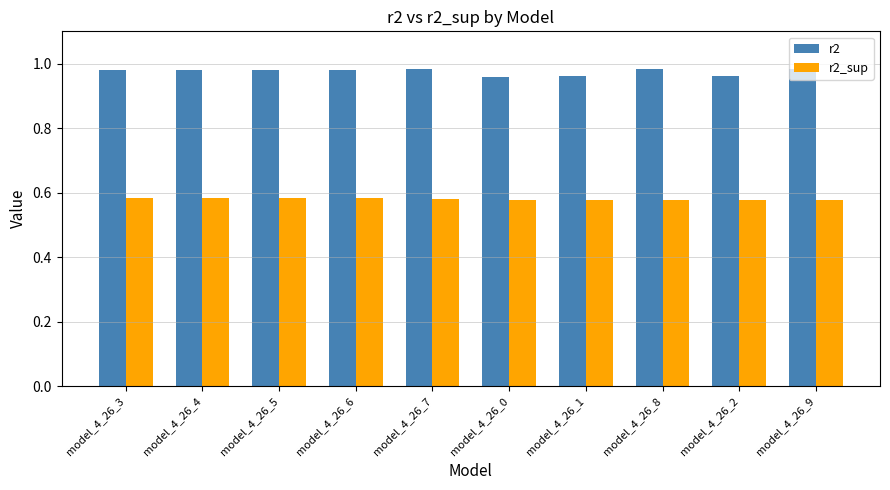

Are the bars horizontal?

No